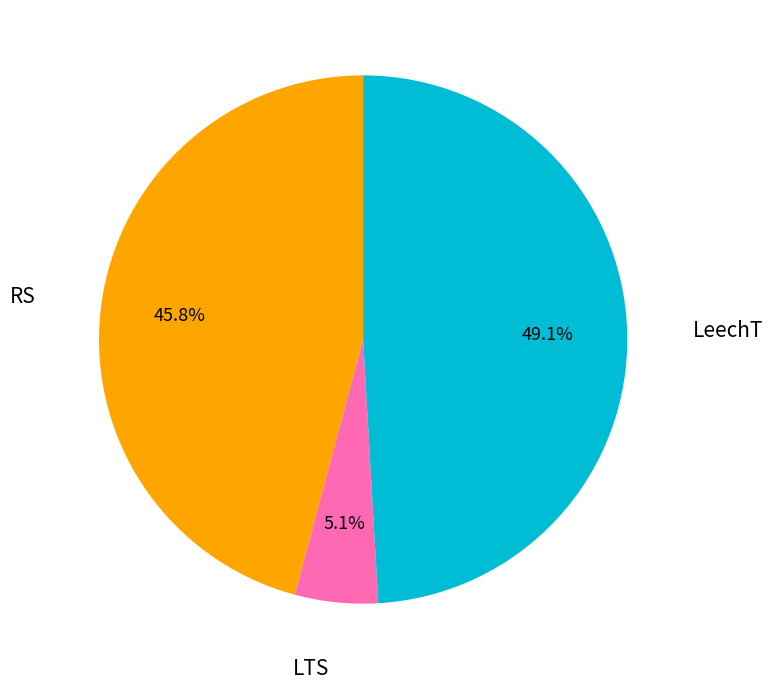

Does any single category account for the majority?

No